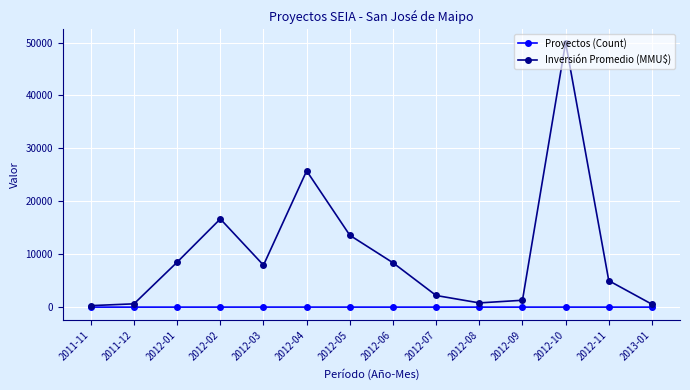

Where is the first local maximum for Inversión Promedio (MMU$)?

2012-02